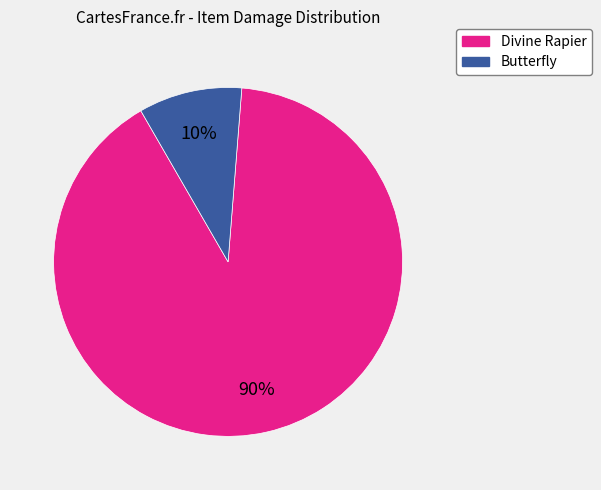

Is there any slice that represents more than half of the pie?

Yes